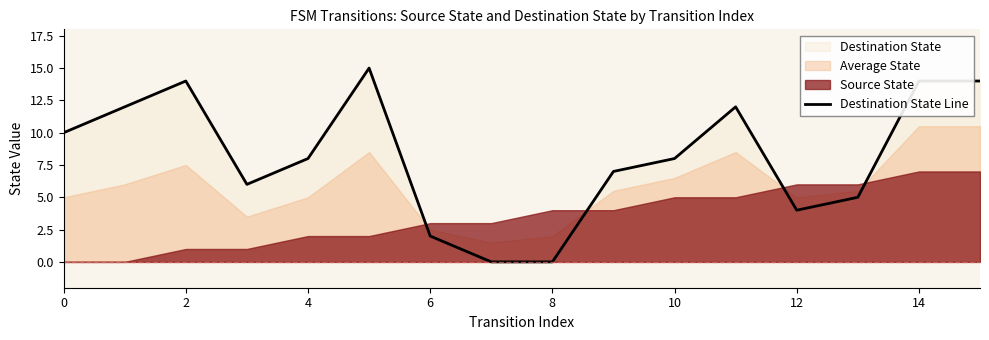

The Destination State Line series shows 8 at 4. True or false?

True